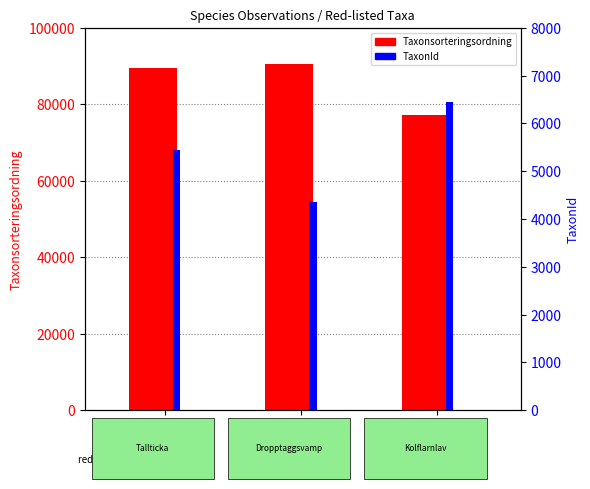

List the labels in order of Taxonsorteringsordning value, largest first.

17281380, 17225278, 17280424